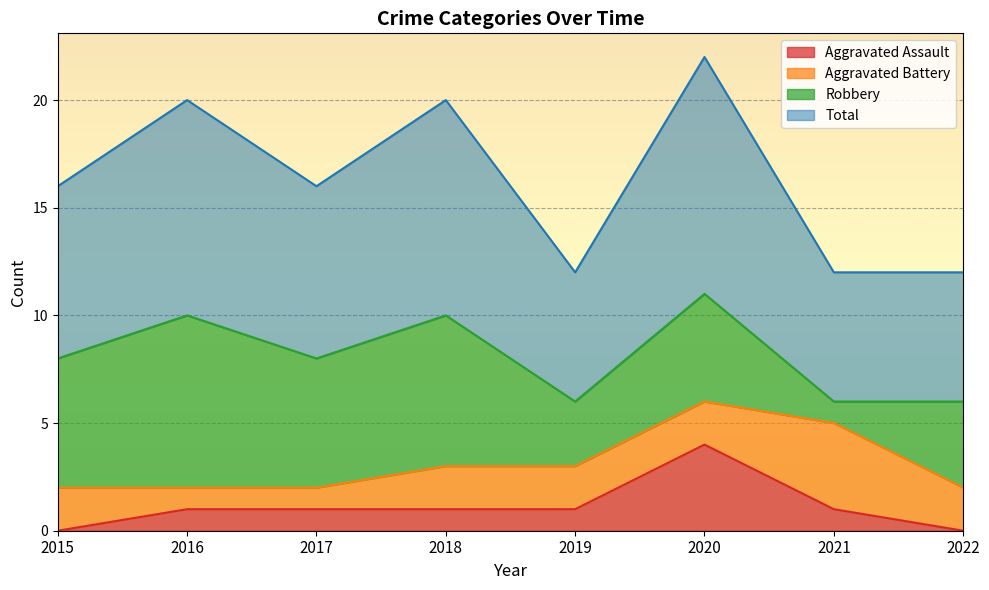

What are all the series names shown in the legend?

Aggravated Assault, Aggravated Battery, Robbery, Total